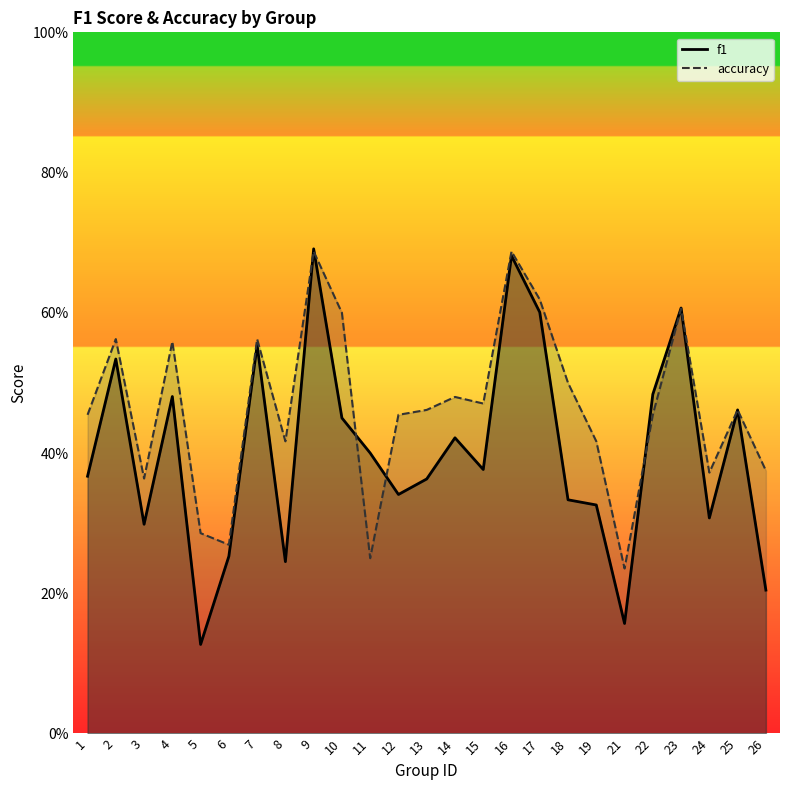

Read the f1 value at 13.

0.4